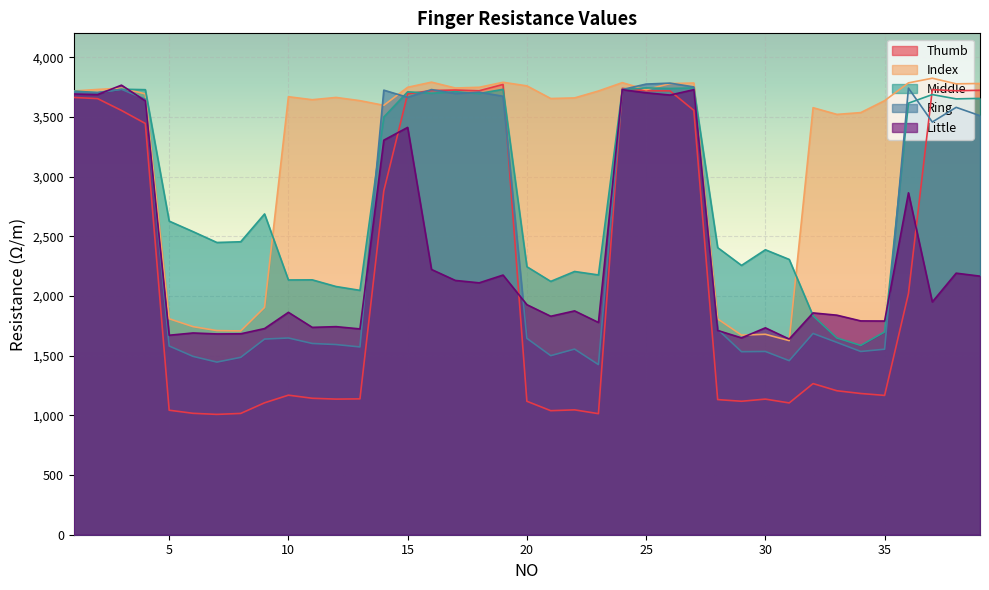

At 16, list the series in order from largest to smallest.

Index, Ring, Thumb, Middle, Little